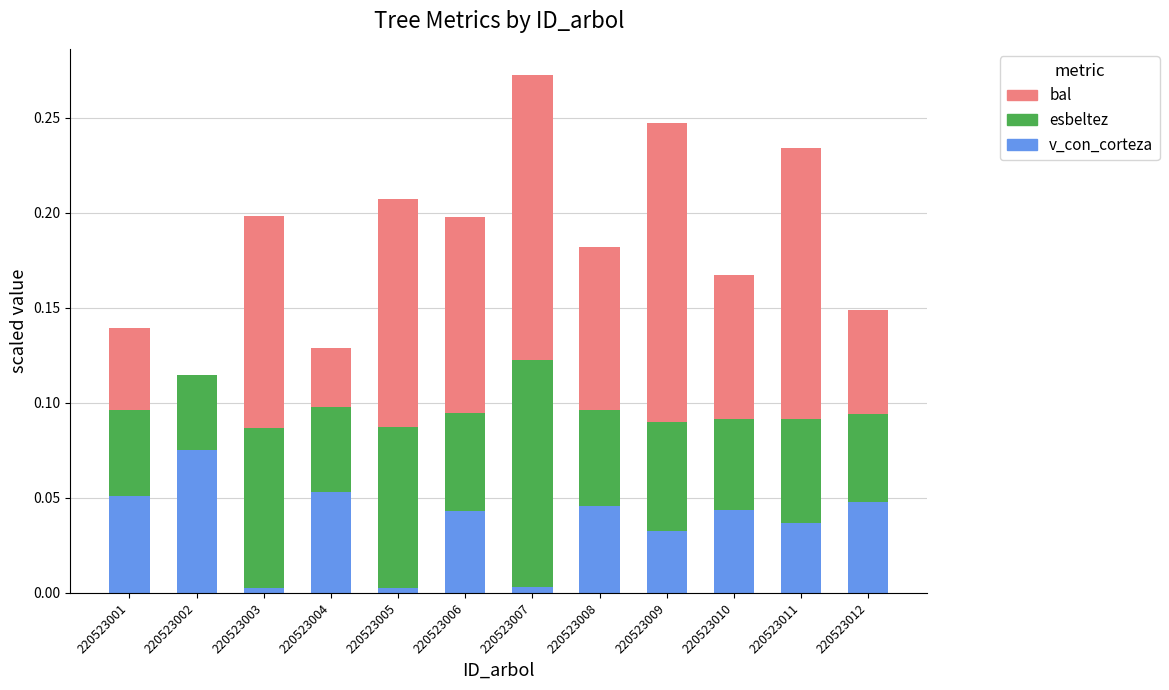

Are the bars horizontal?

No